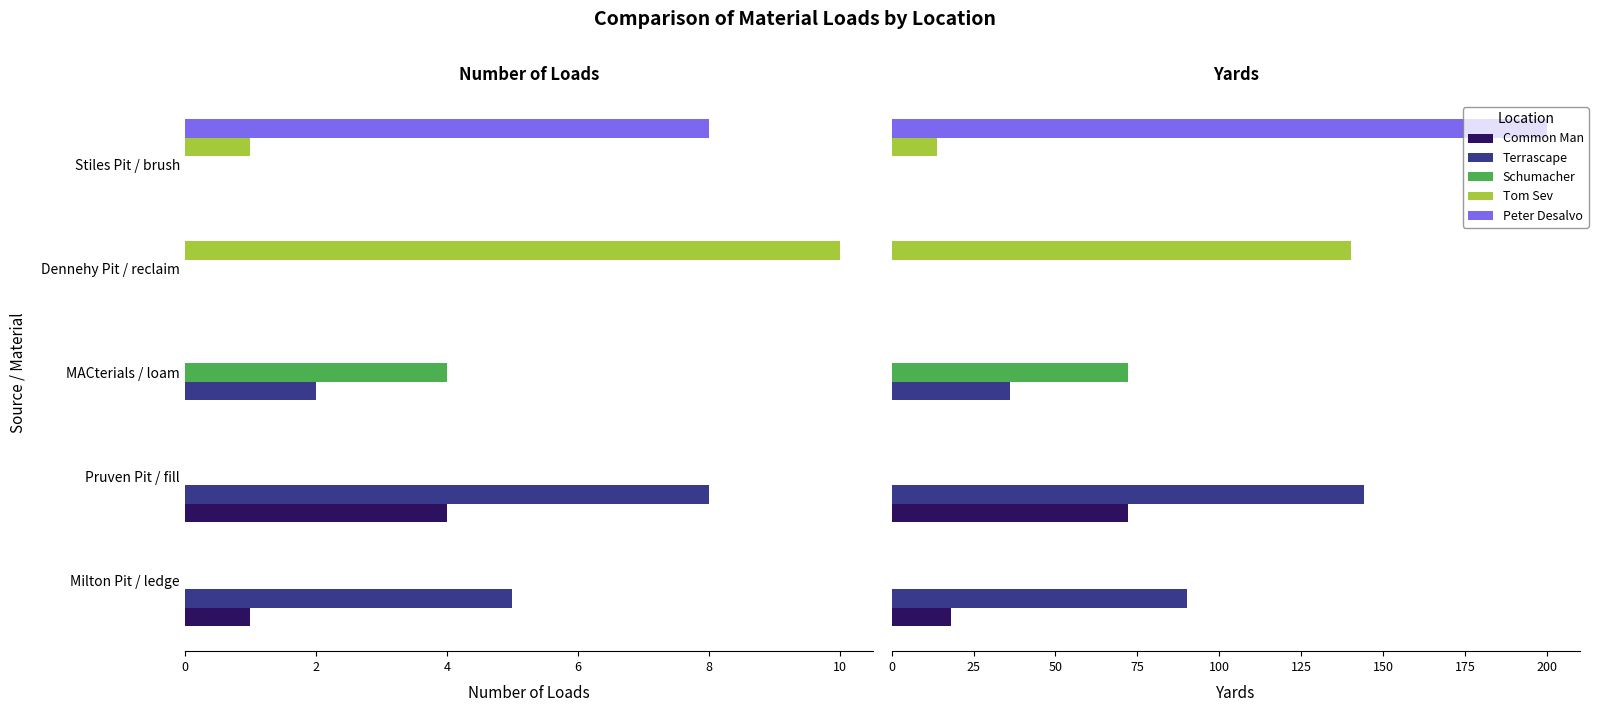

How many data points does each series have?

5